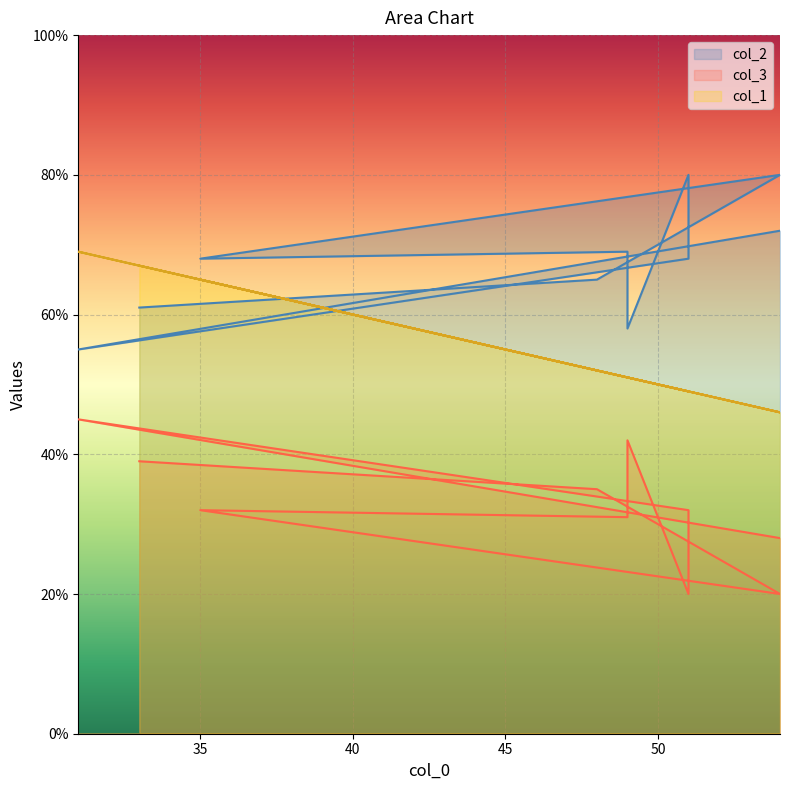

Is the value of col_2 at 31 greater than the value of col_1 at 31?

No